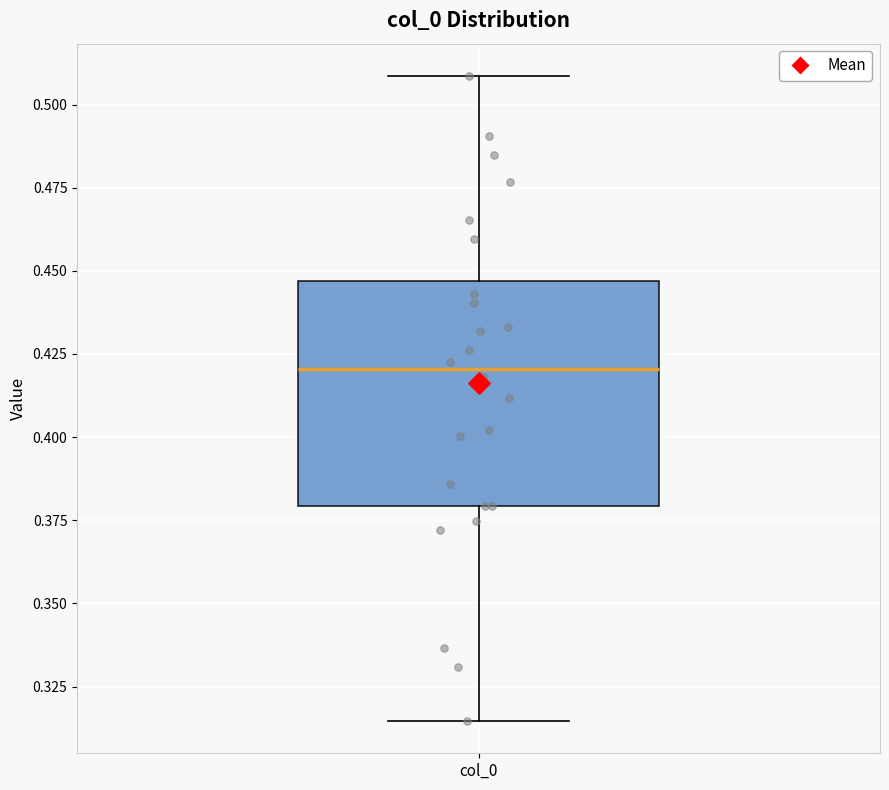

Read this box plot against the y-axis: the position of the median line, the range covered by the box, and the ends of both whiskers. The values are not printed on the chart, so give them approximately, as read against the axis.

median 0.420, box 0.380 to 0.445, whiskers 0.315 to 0.510